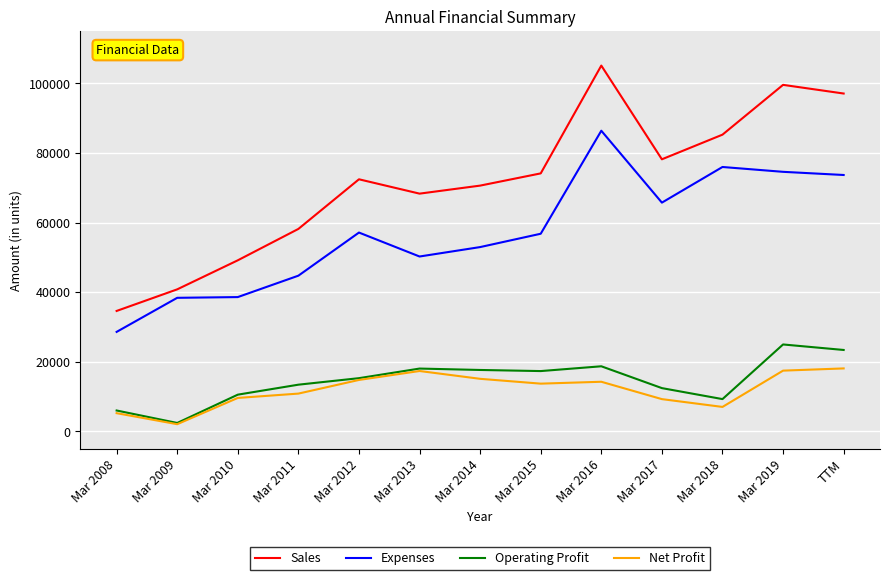

Which category has the highest value across all series?

Mar 2016